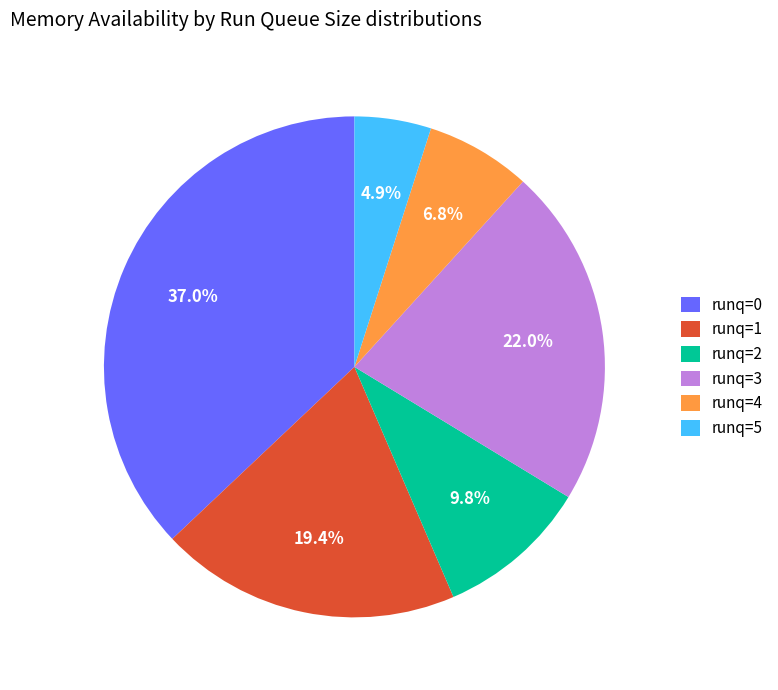

What portion of the pie excludes runq=1?

80.6%